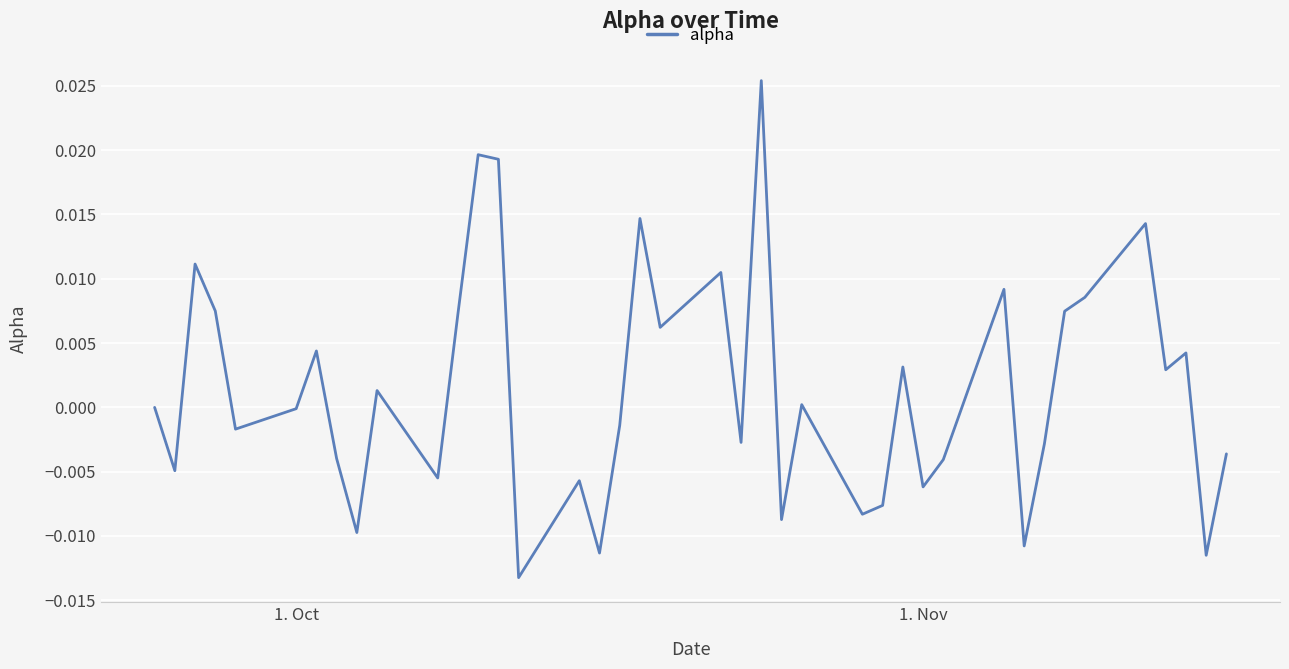

How many lines are shown in the chart?

1